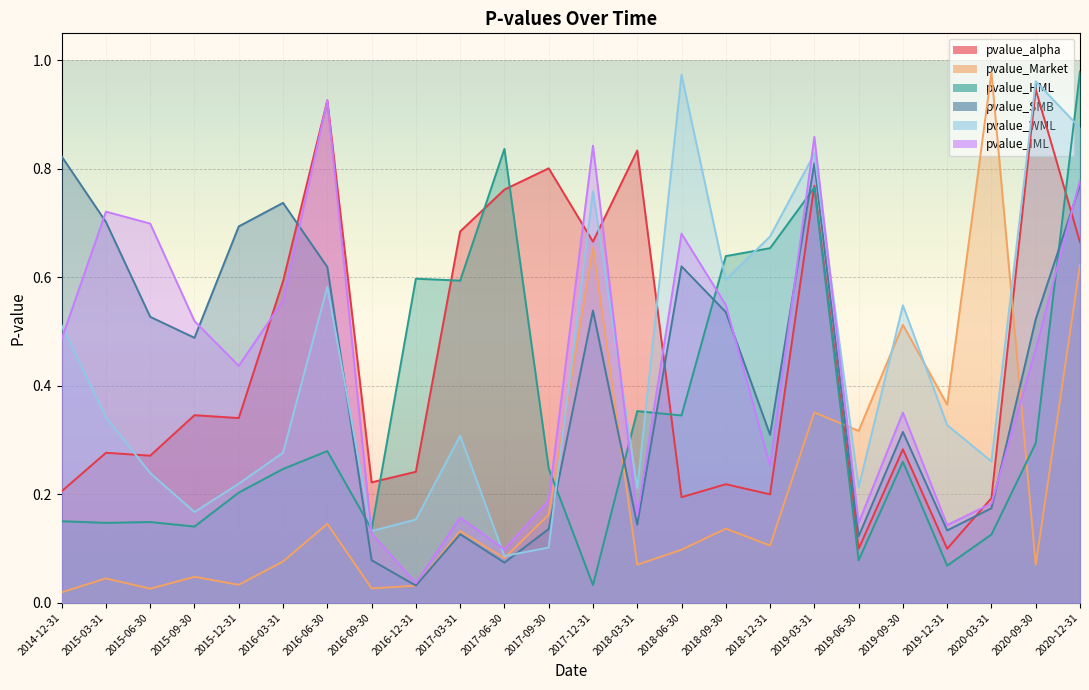

Which series has the largest range (max minus min)?

pvalue_Market